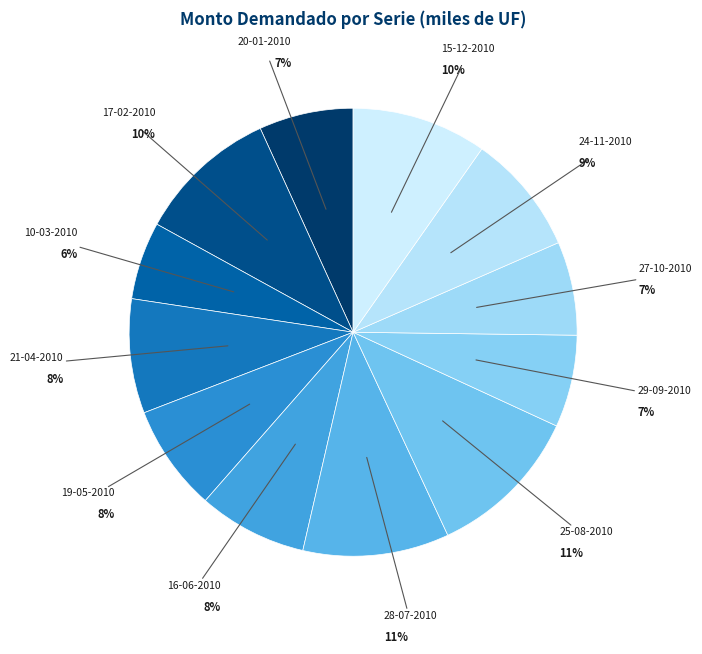

Is there any slice that represents more than half of the pie?

No